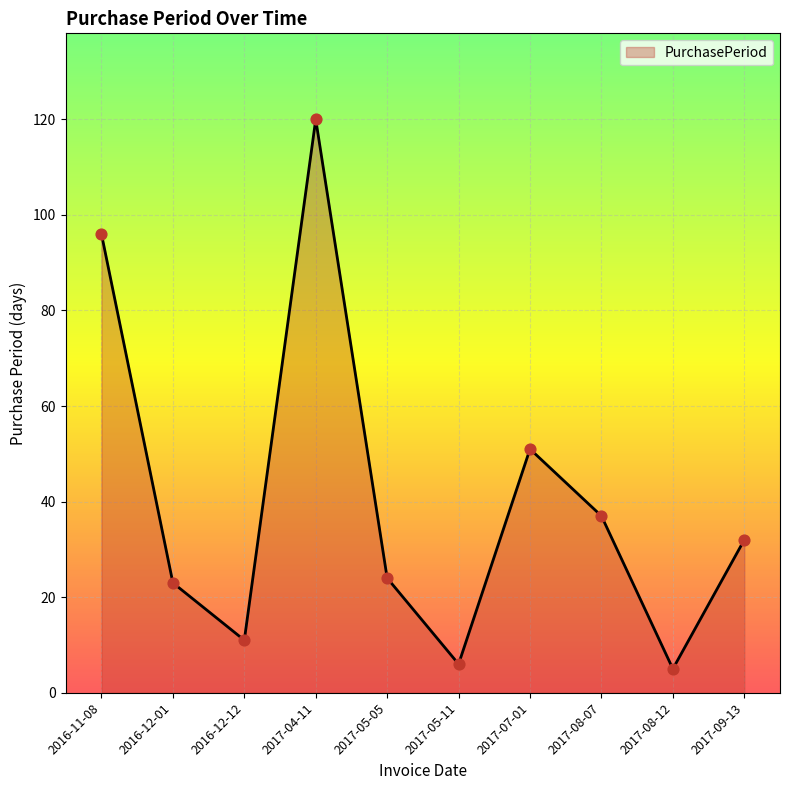

What is the change in value from 2016-12-01 to 2017-08-07?

+14